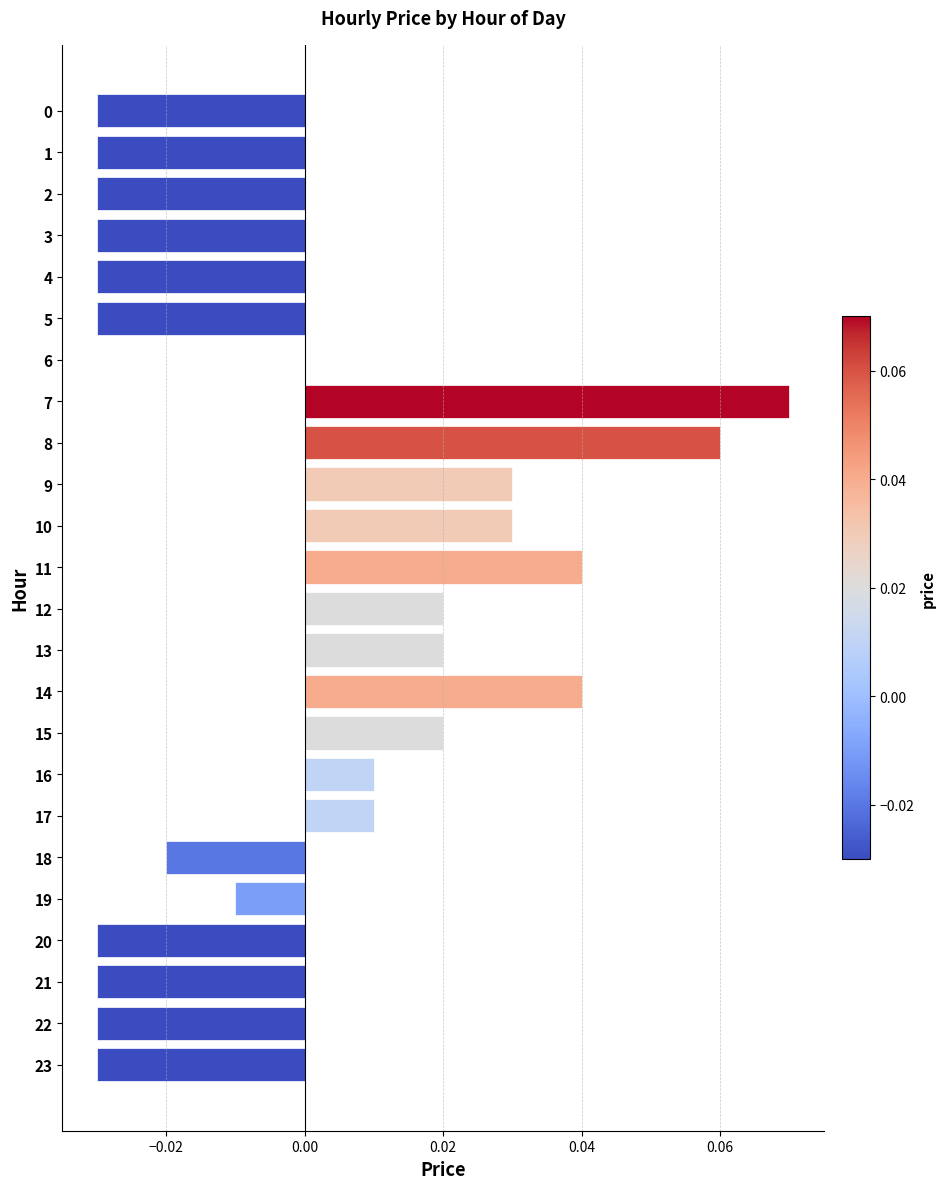

Which has a higher value, 8 or 20?

8